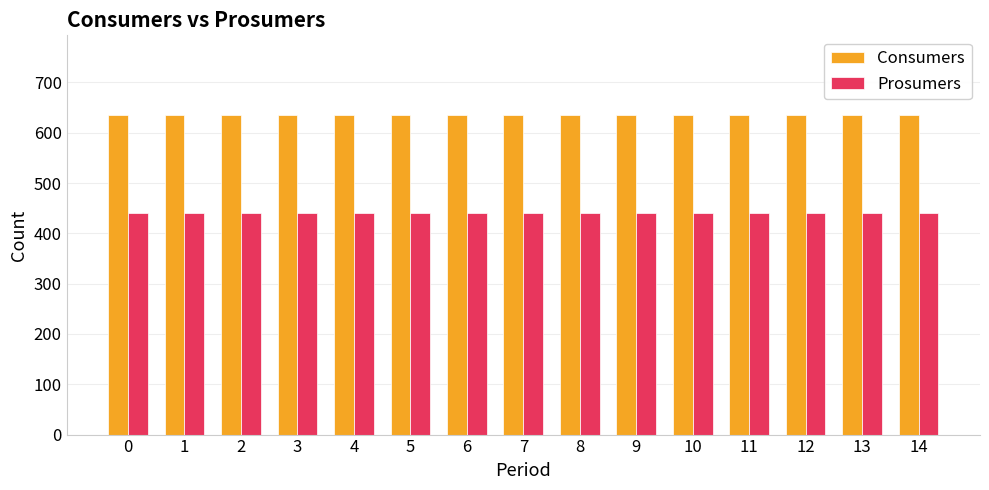

What is the total value across all series at 2?

1075